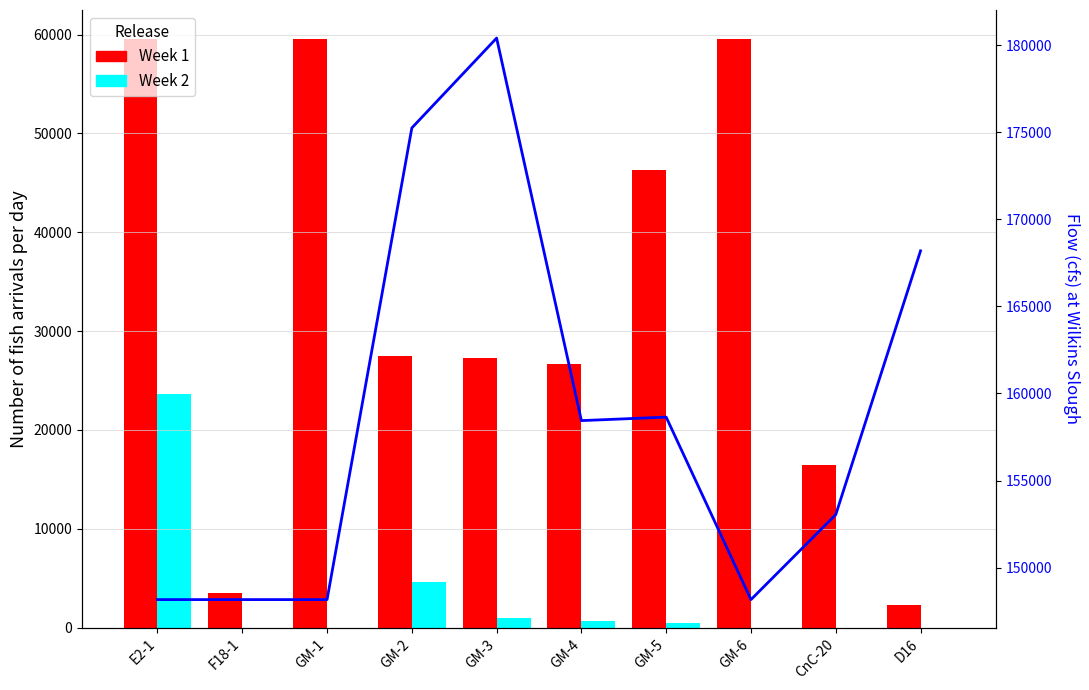

At which category is the sum across all series the highest?

E2-1